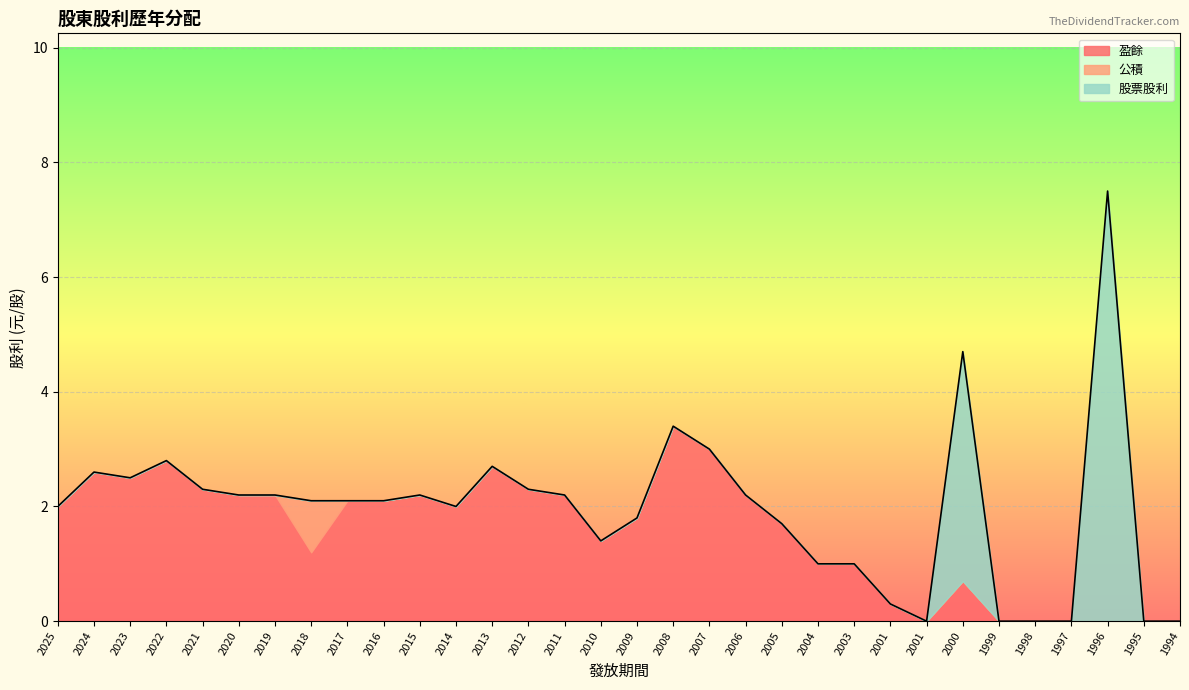

Rank the series by their average value, from lowest to highest.

公積, 股票股利, 盈餘